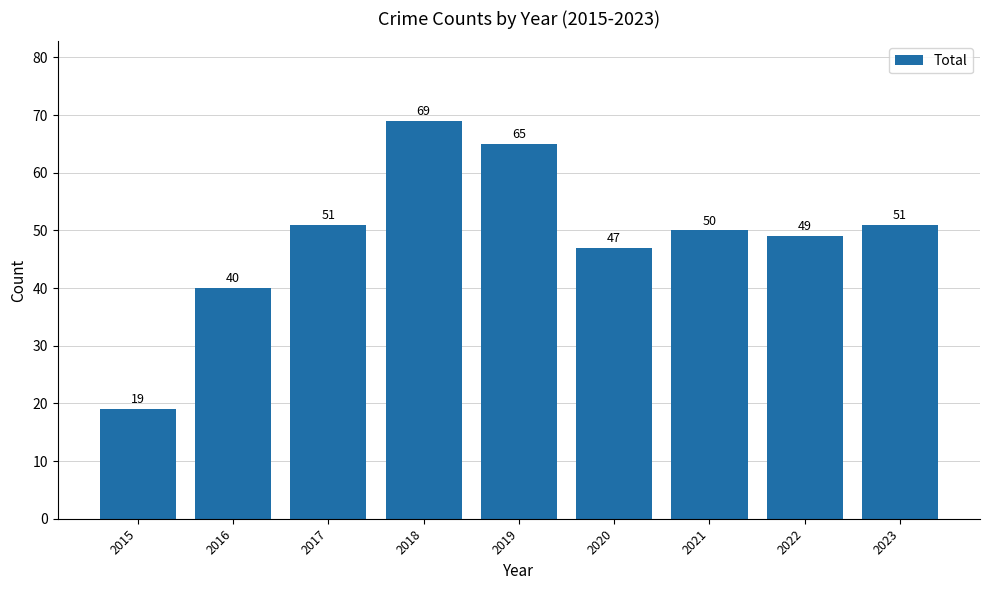

What is the difference between the maximum and second lowest values?

29